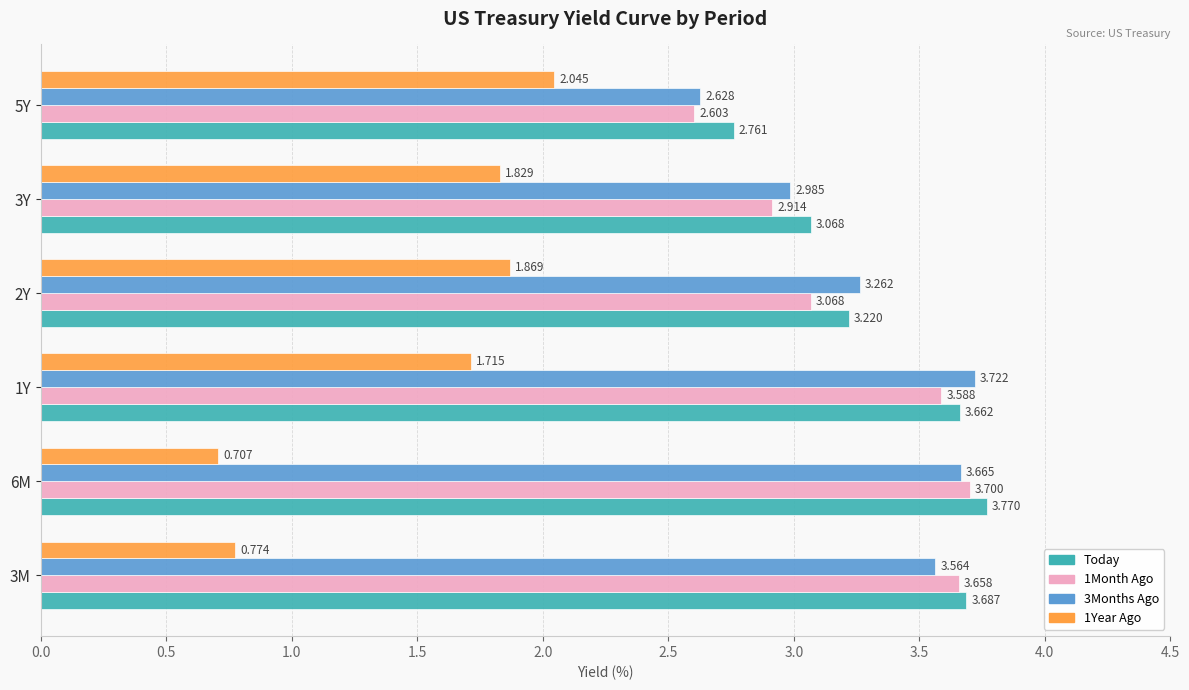

Which series has the largest total across all categories?

Today